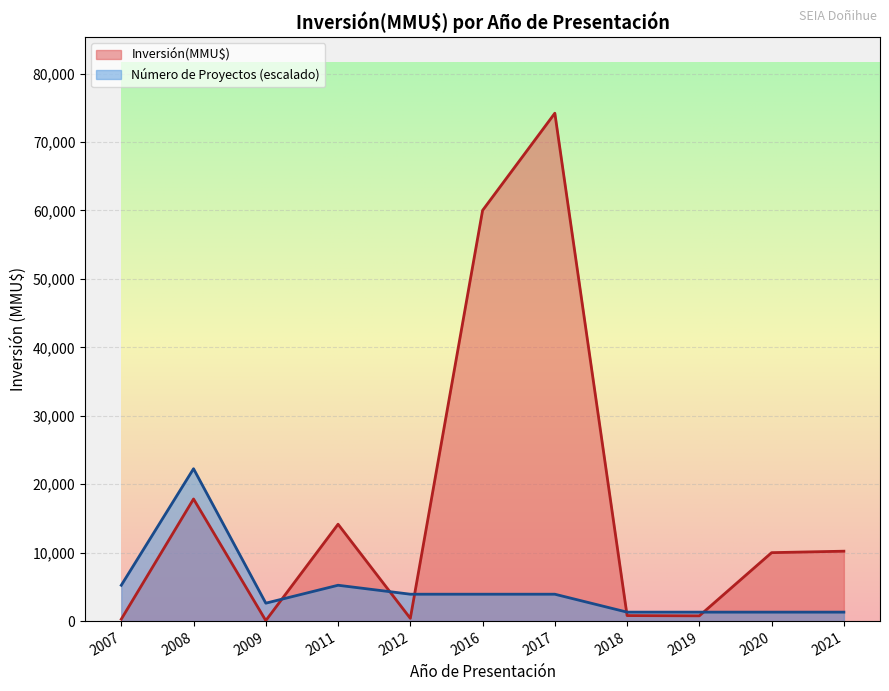

At which category is the sum across all series the highest?

2017